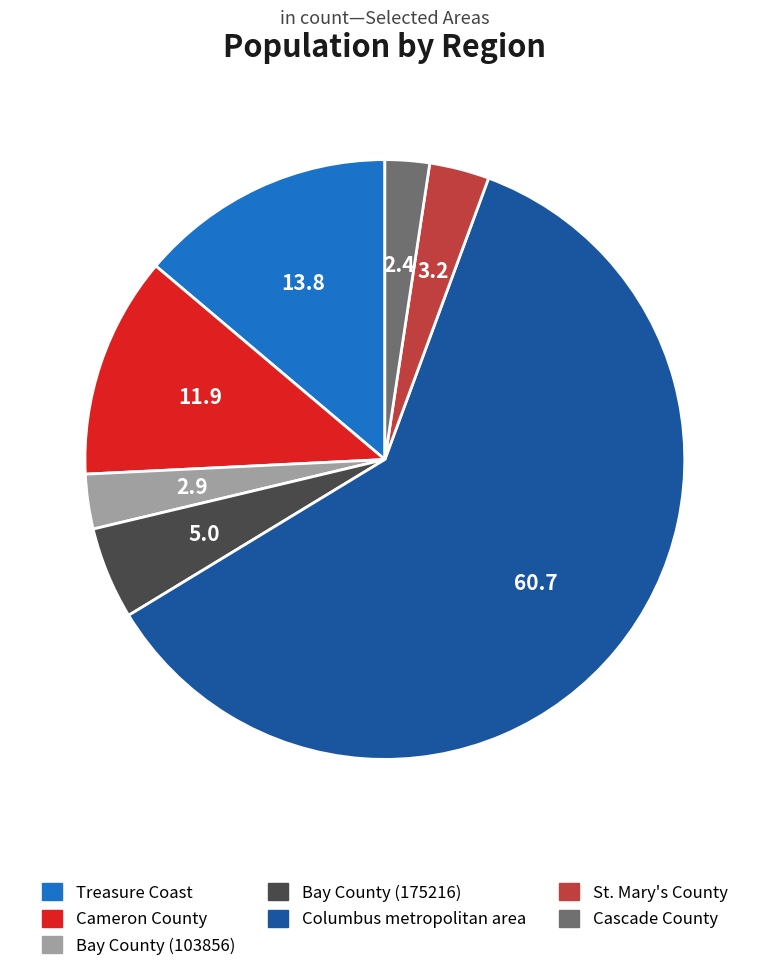

Approximately how many times larger is the value at Bay County (103856) compared to St. Mary's County?

0.9